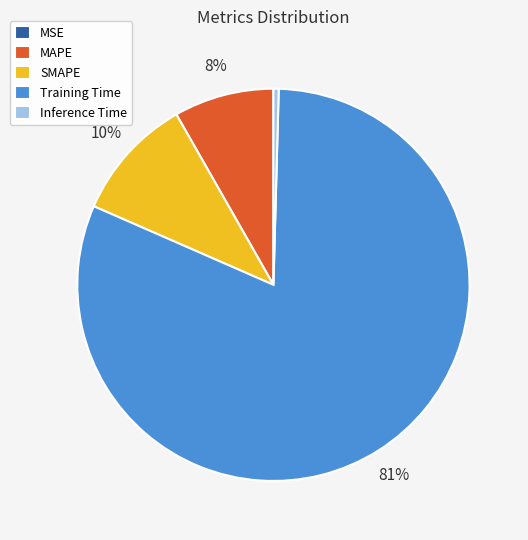

Is Training Time the majority of the pie?

Yes